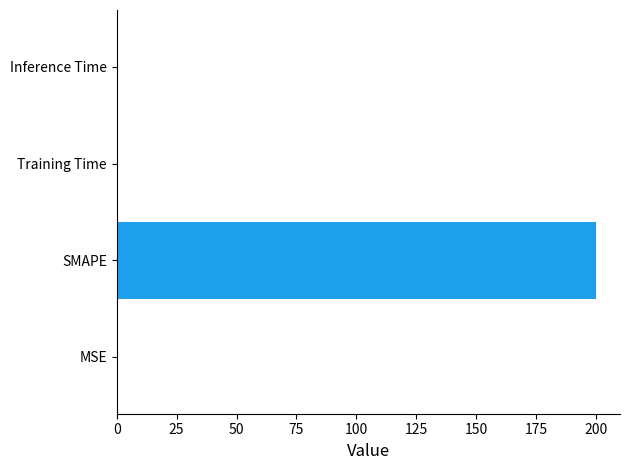

Which category has the highest value across all series?

SMAPE